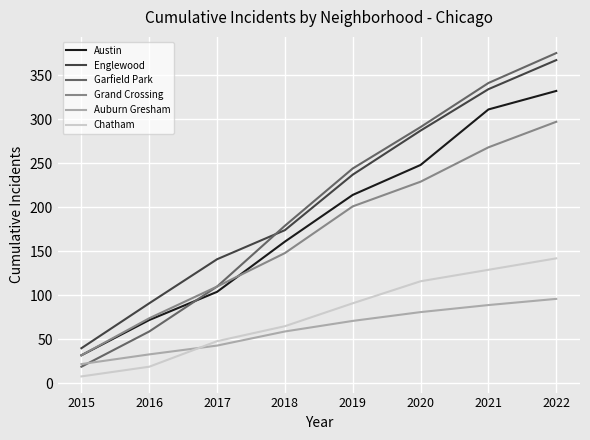

What is the difference between the maximum and minimum values in the Garfield Park series?

356